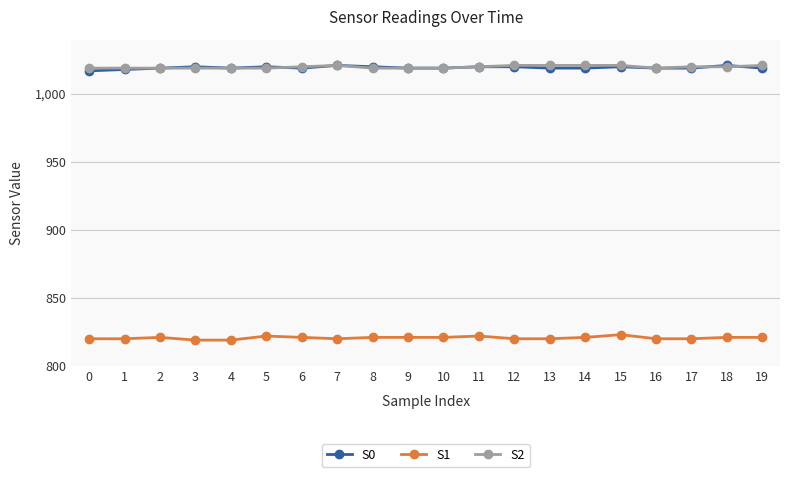

Is the value of S0 at 17 greater than the value of S1 at 1?

Yes